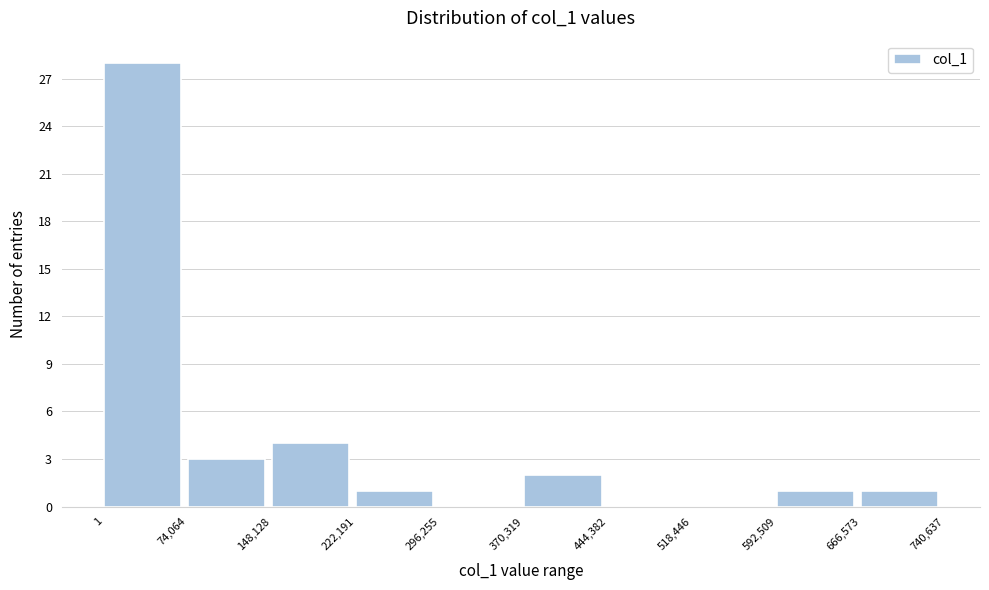

Reading left to right, transcribe this chart: for each bar, give the range it covers on the x-axis and its height. The values are not printed on the chart, so give them approximately, as read against the axis.

1 to 74,064: 28
74,064 to 148,128: 3
148,128 to 222,191: 4
222,191 to 296,255: 1
296,255 to 370,319: 0
370,319 to 444,382: 2
444,382 to 518,446: 0
518,446 to 592,509: 0
592,509 to 666,573: 1
666,573 to 740,637: 1